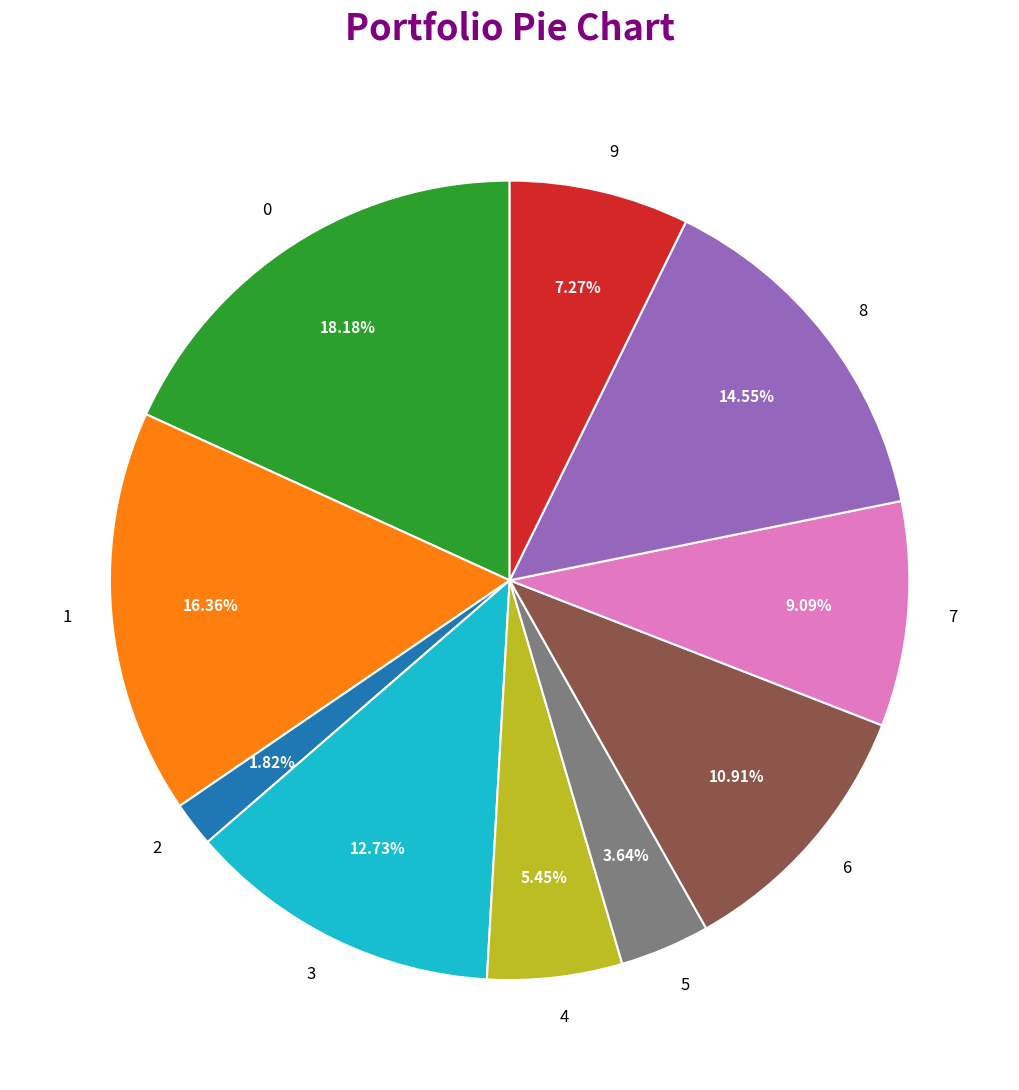

To the nearest percent, what portion does 8 represent?

15%